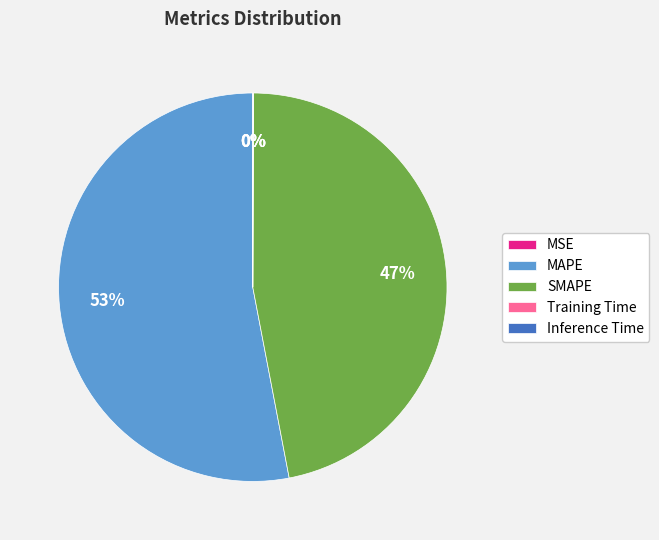

Approximately how many times larger is the value at SMAPE compared to MAPE?

0.9